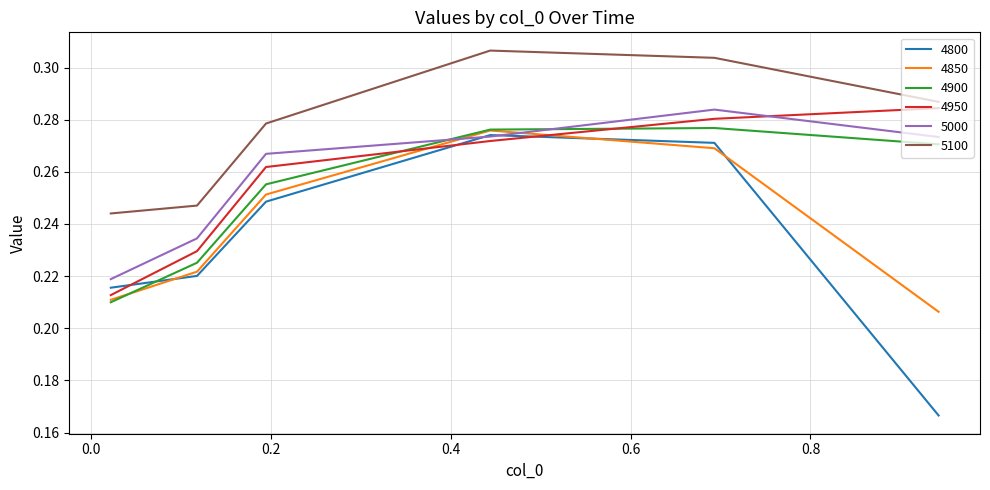

True or false: 5100 and 4850 cross at least once.

False